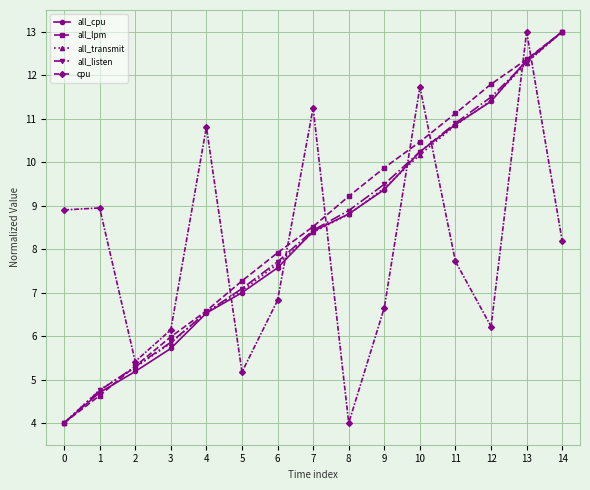

Between 7 and 14, which series saw the biggest shift?

all_transmit